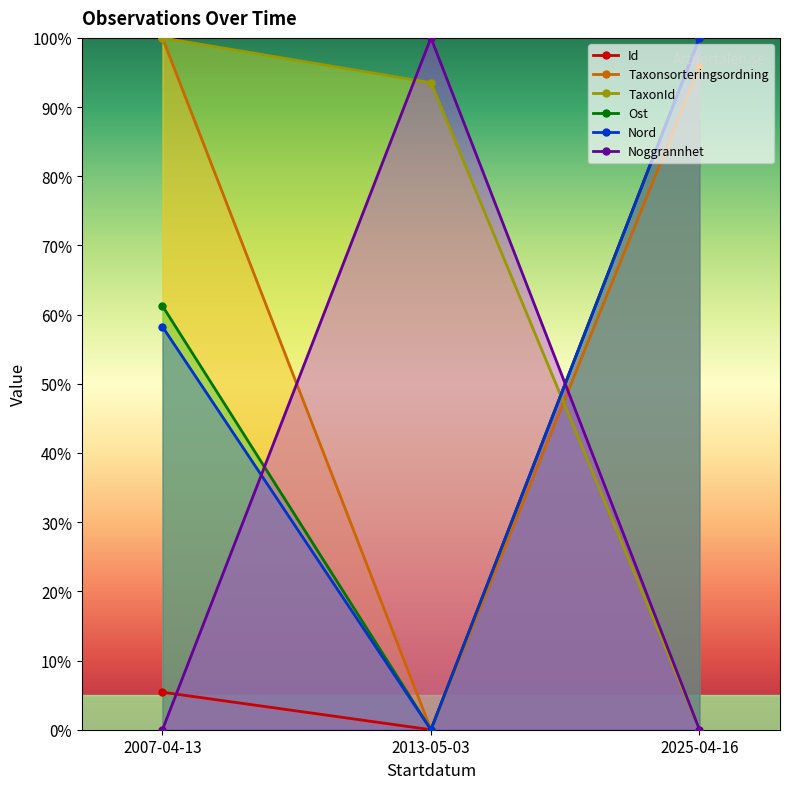

How many positive values does the Nord series have?

2